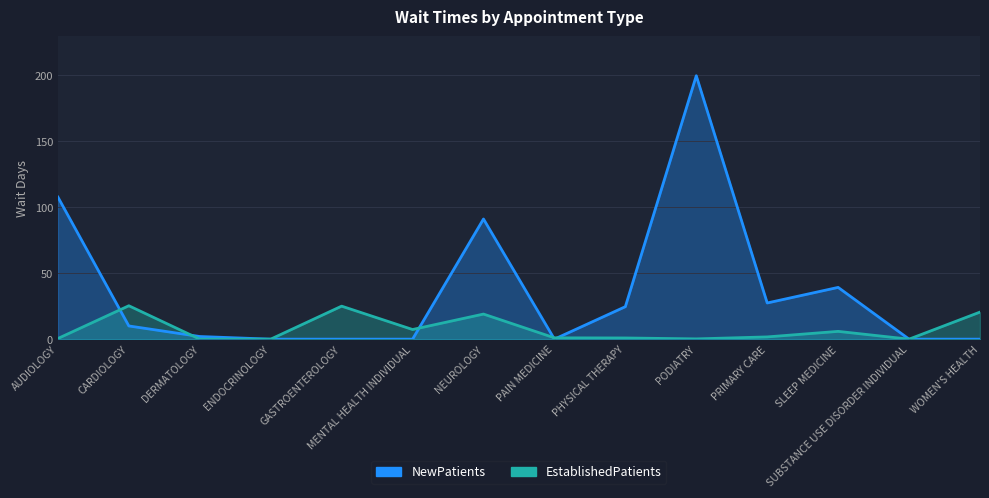

True or false: NewPatients has a value of 199.5 at PODIATRY.

True